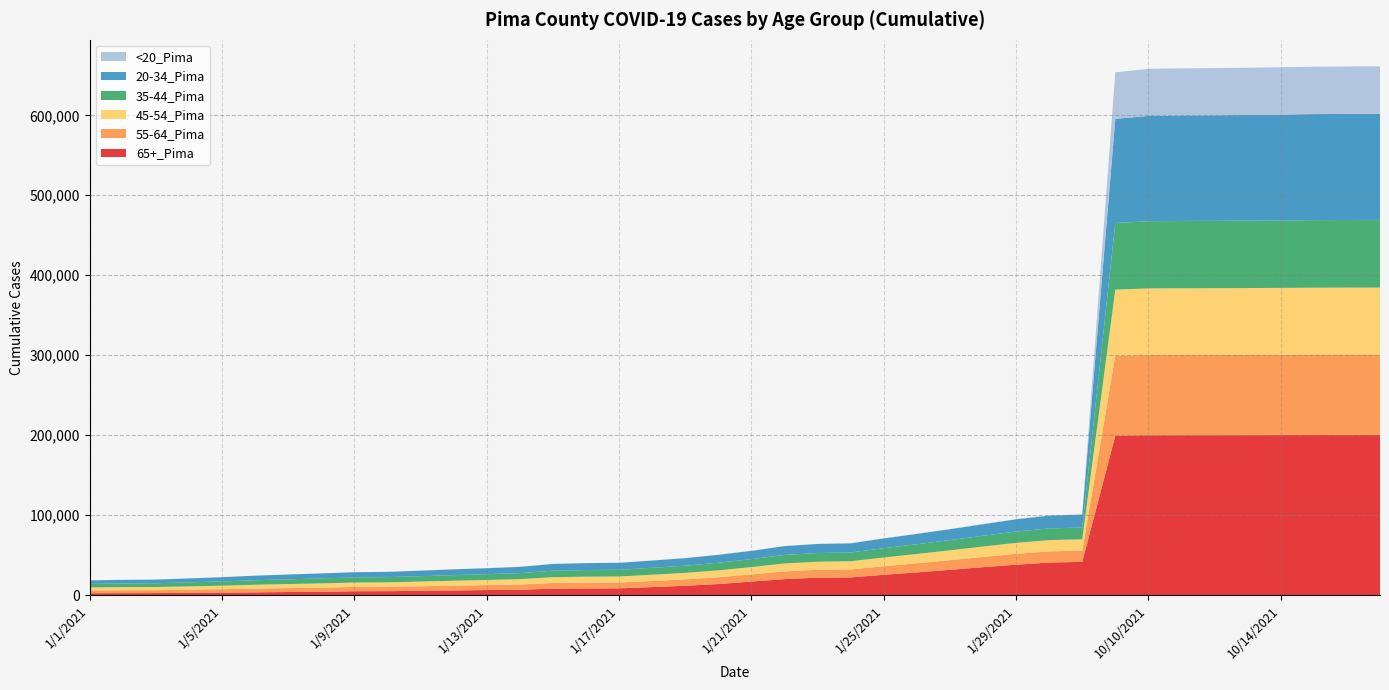

Reading left to right, extract all data points from this chart.

65+_Pima: 2292	2412	2463	2722	3039	3378	3791	4050	4778	4851	5241	5762	6215	6644	7960	8237	8371	9942	11619	13761	16873	19931	21731	22054	25316	28355	31537	34878	37968	40698	41449	199331	199847	199925	199964	200024	200106	200172	200206	200221
55-64_Pima: 3522	3635	3691	3971	4258	4625	4907	5186	5374	5450	5738	5998	6247	6540	7103	7268	7326	7618	7943	8425	8910	9655	9855	9960	10714	11362	12087	12809	13562	13962	14098	99941	100390	100455	100474	100522	100582	100654	100693	100705
35-44_Pima: 4468	4592	4685	5004	5326	5666	5900	6184	6357	6455	6733	6992	7232	7541	8110	8304	8362	8671	8957	9503	9945	10627	10861	10991	11632	12208	12804	13445	14172	14605	14716	83315	84048	84160	84212	84294	84396	84503	84560	84597
45-54_Pima: 3733	3834	3904	4168	4433	4854	5063	5351	5520	5606	5876	6143	6385	6705	7287	7472	7518	7838	8164	8676	9170	9921	10114	10226	10970	11632	12298	12972	13701	14054	14170	82764	83275	83349	83381	83437	83507	83616	83653	83679
20-34_Pima: 4342	4515	4603	4943	5279	5695	5997	6271	6524	6622	6935	7265	7480	7783	8409	8649	8732	9076	9447	9943	10344	11043	11322	11465	12184	12895	13617	14458	15380	16032	16201	130303	131706	131900	132015	132155	132364	132597	132709	132790
<20_Pima: 26	27	29	38	41	48	53	56	60	60	71	80	89	94	102	105	108	114	124	135	144	157	162	165	180	189	197	210	230	236	241	58157	58867	58982	59037	59115	59205	59302	59341	59380